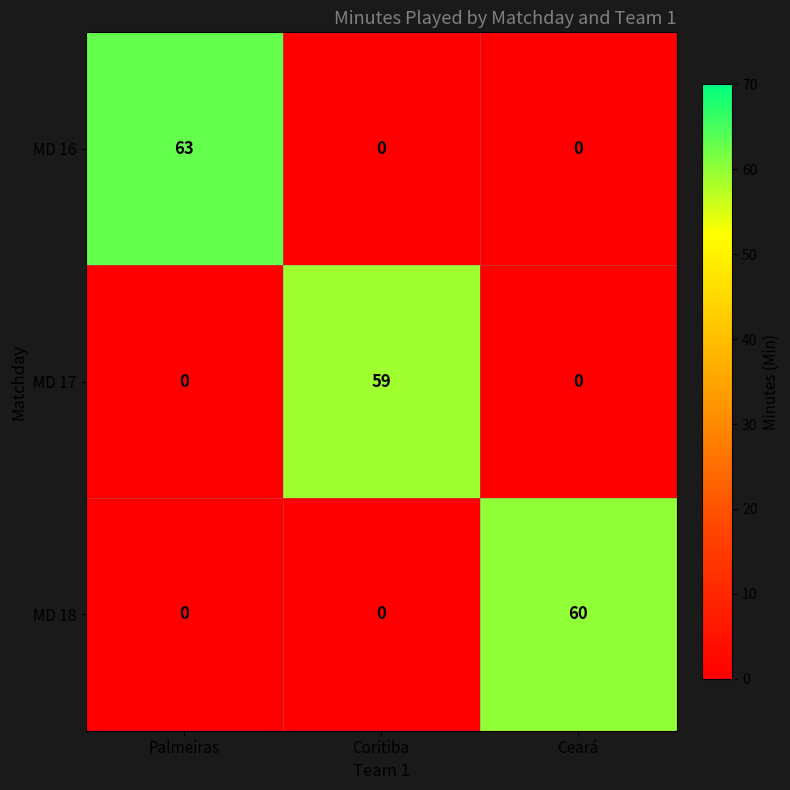

What is the sum of the MD 17 values at Ceará and Coritiba?

59